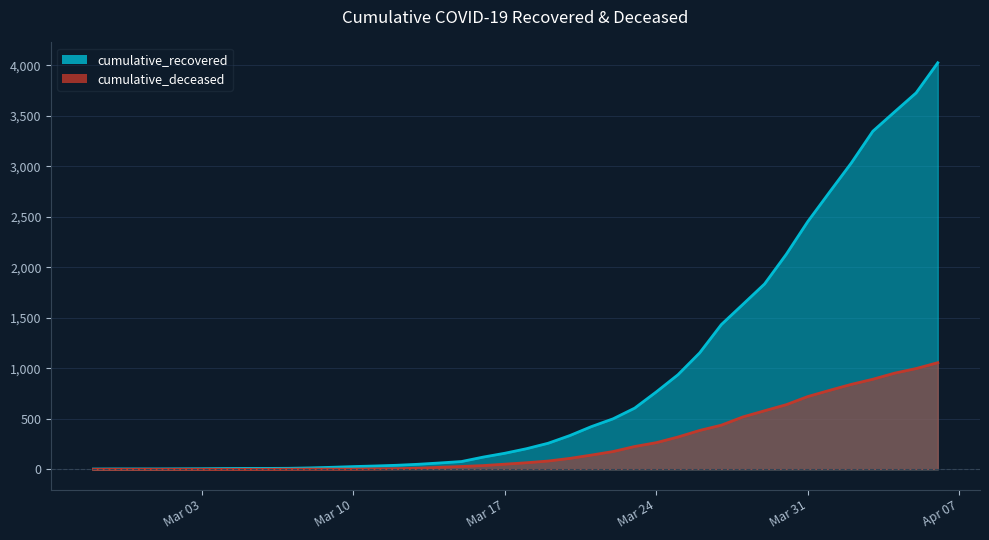

Is it true that cumulative_recovered equals 27 at 2020-03-14?

False